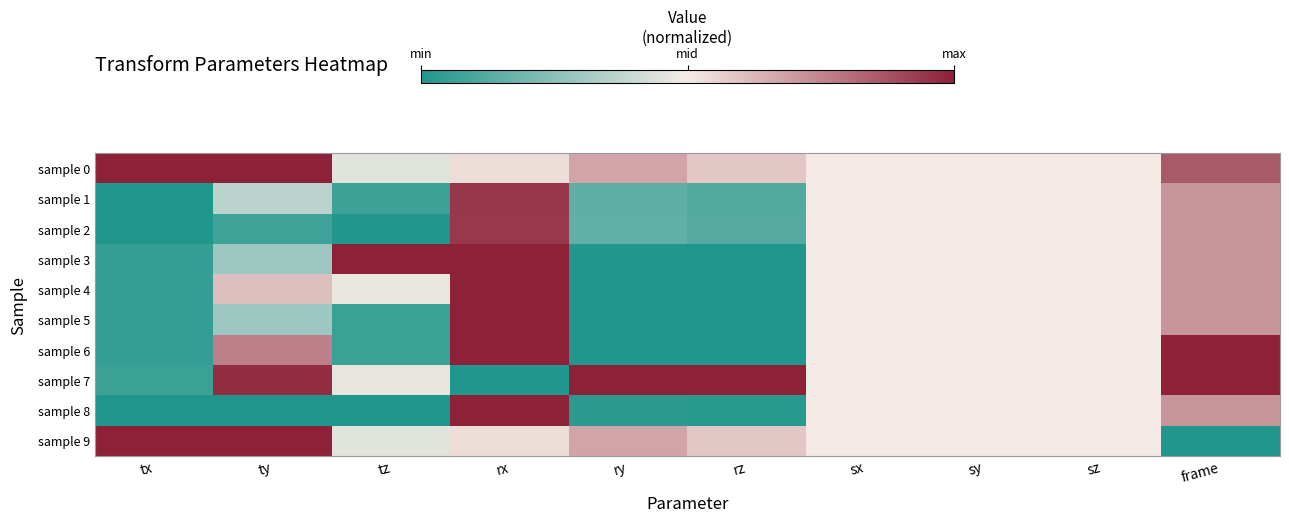

Which series has the widest spread of values?

sample 3